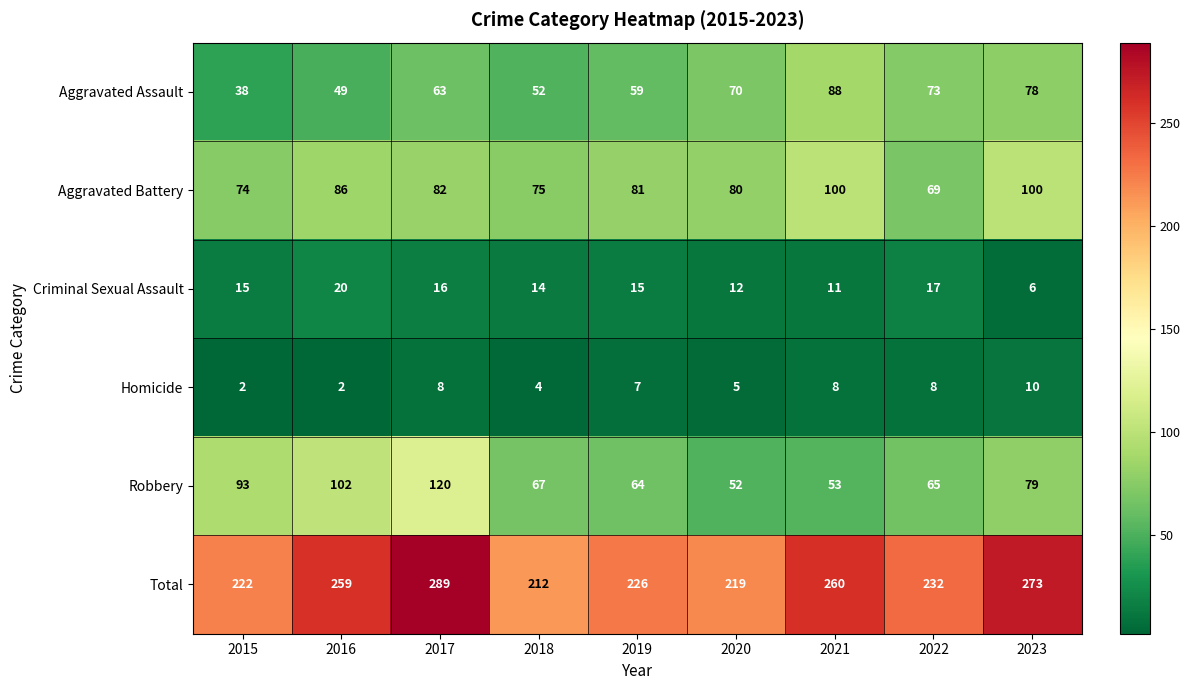

At how many categories does at least one series exceed 286?

1